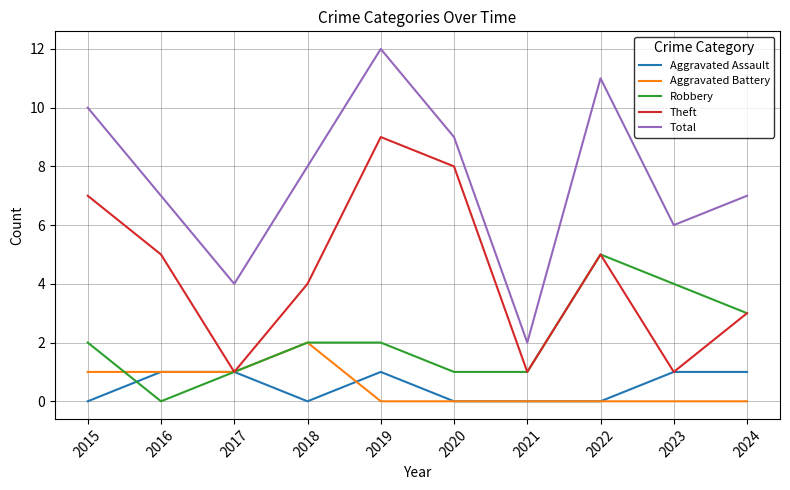

At which label does Total first exceed 8?

2015